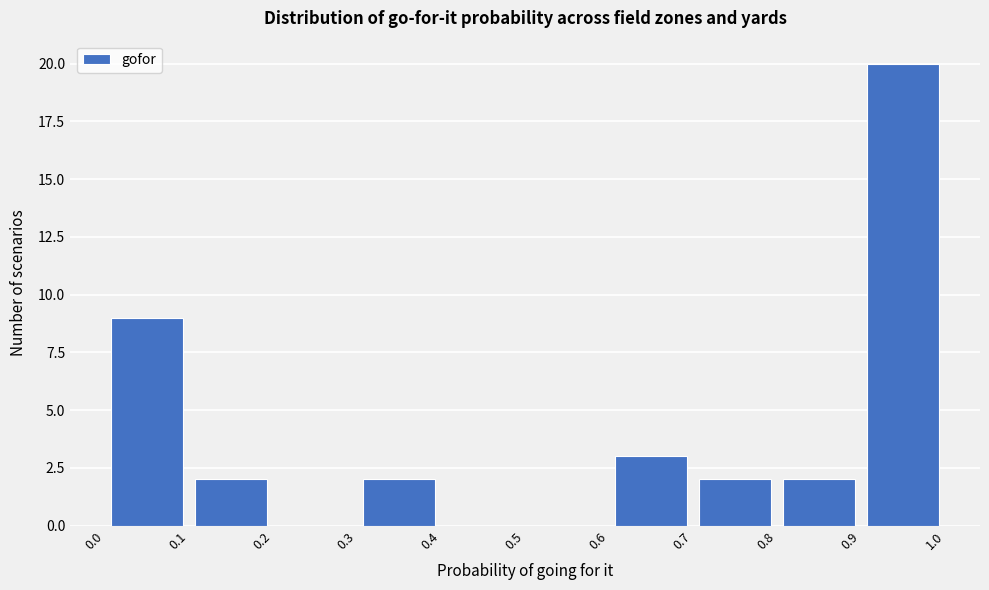

How tall is the bar that spans 0.3 to 0.4 on the x-axis? The values are not printed on the chart, so give them approximately, as read against the axis.

2